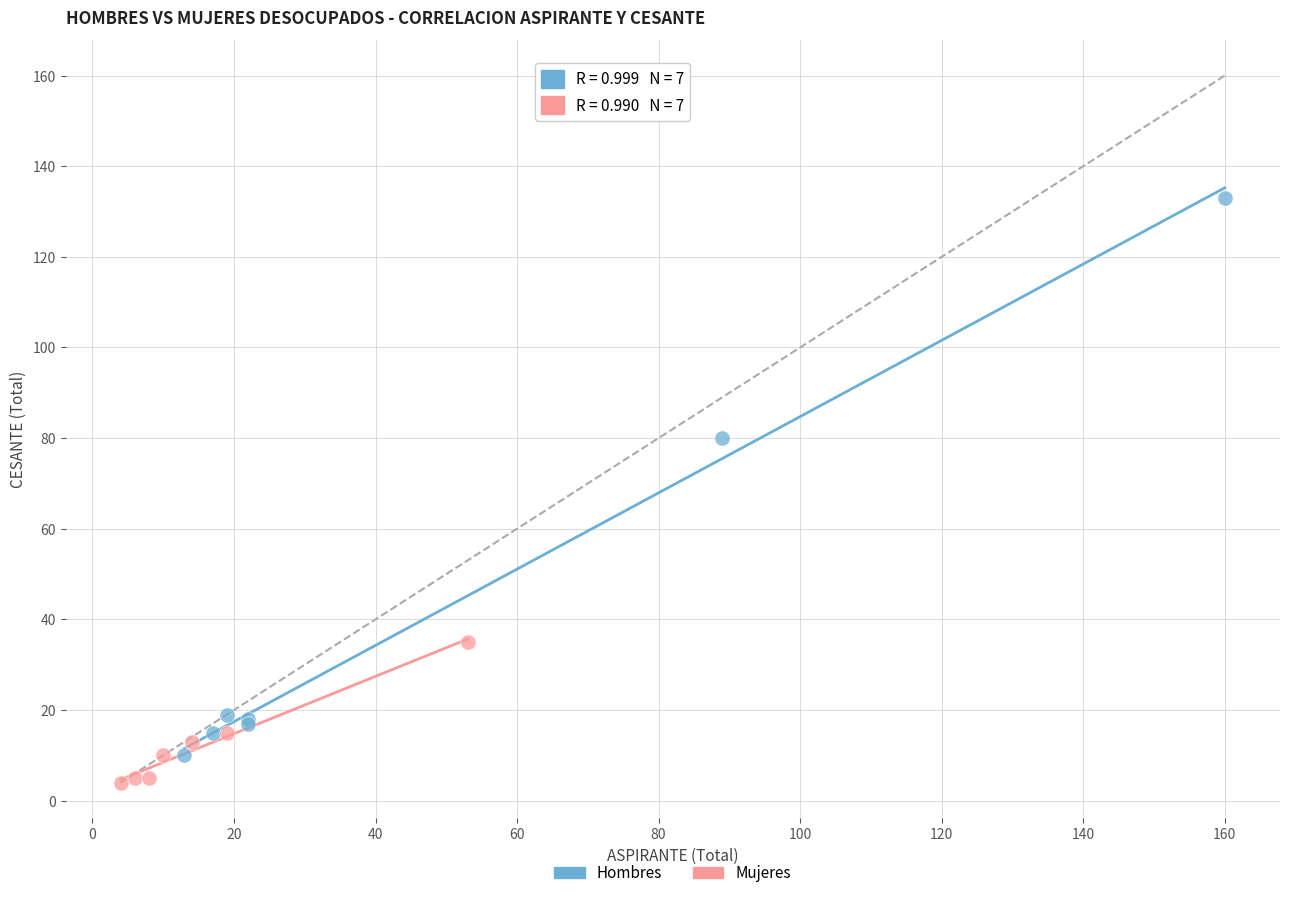

Which series reaches the minimum Y coordinate?

Mujeres